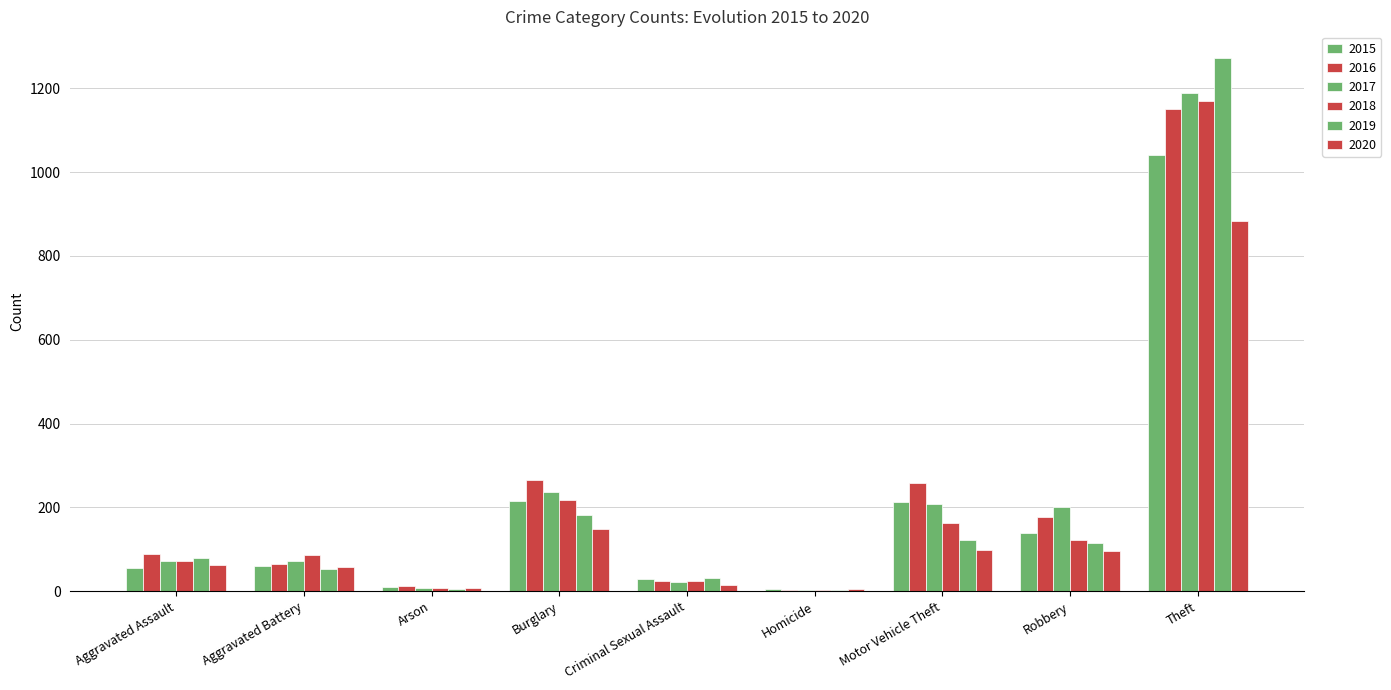

Reading left to right, what are all the values shown in this chart?

2015: Aggravated Assault=56	Aggravated Battery=60	Arson=10	Burglary=216	Criminal Sexual Assault=29	Homicide=5	Motor Vehicle Theft=212	Robbery=139	Theft=1041
2016: Aggravated Assault=88	Aggravated Battery=66	Arson=12	Burglary=266	Criminal Sexual Assault=25	Homicide=4	Motor Vehicle Theft=259	Robbery=178	Theft=1151
2017: Aggravated Assault=72	Aggravated Battery=71	Arson=7	Burglary=237	Criminal Sexual Assault=22	Homicide=4	Motor Vehicle Theft=208	Robbery=202	Theft=1188
2018: Aggravated Assault=72	Aggravated Battery=86	Arson=7	Burglary=218	Criminal Sexual Assault=24	Homicide=4	Motor Vehicle Theft=163	Robbery=121	Theft=1170
2019: Aggravated Assault=80	Aggravated Battery=53	Arson=5	Burglary=182	Criminal Sexual Assault=31	Homicide=4	Motor Vehicle Theft=123	Robbery=116	Theft=1272
2020: Aggravated Assault=62	Aggravated Battery=57	Arson=7	Burglary=148	Criminal Sexual Assault=15	Homicide=5	Motor Vehicle Theft=99	Robbery=97	Theft=884